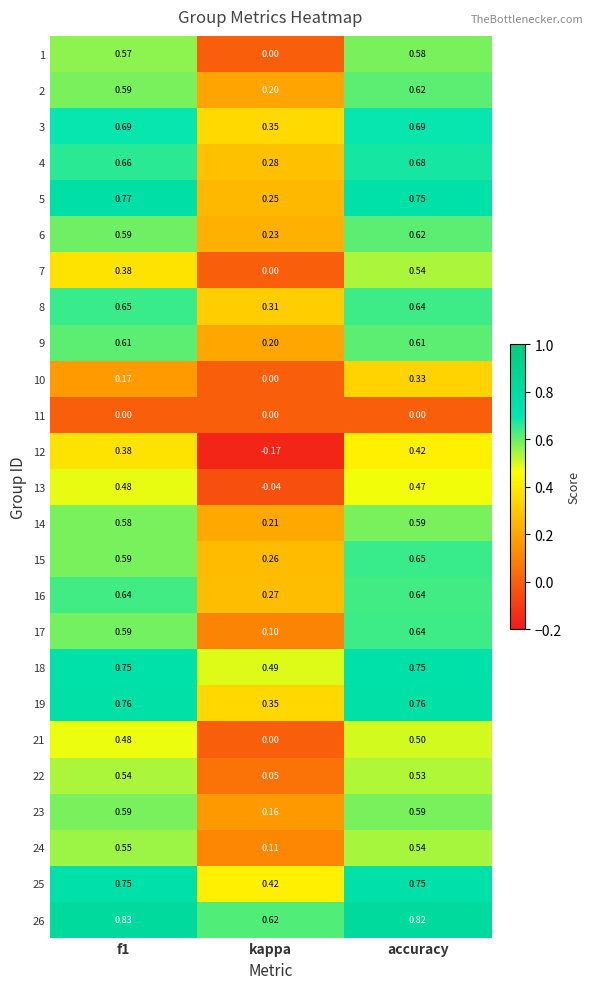

Which label corresponds to the smallest value in the chart?

kappa